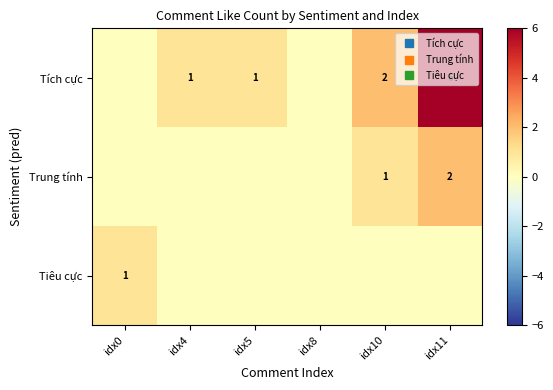

What is the difference between the maximum and minimum values in the Tiêu cực series?

1